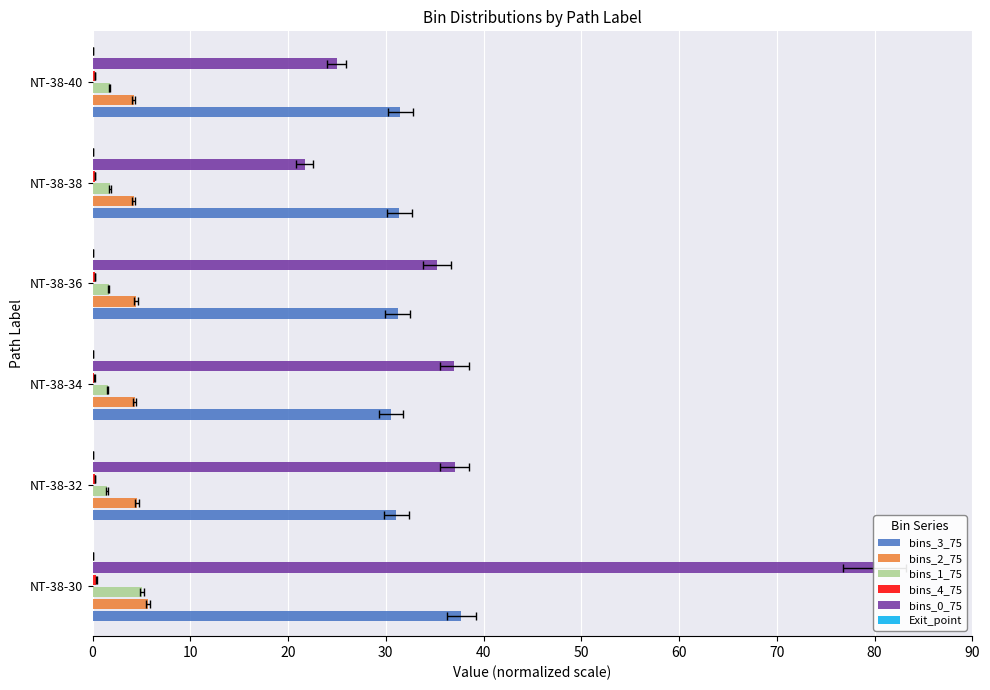

At 10, list the series in order from largest to smallest.

bins_0_75, bins_3_75, bins_2_75, bins_1_75, bins_4_75, Exit_point